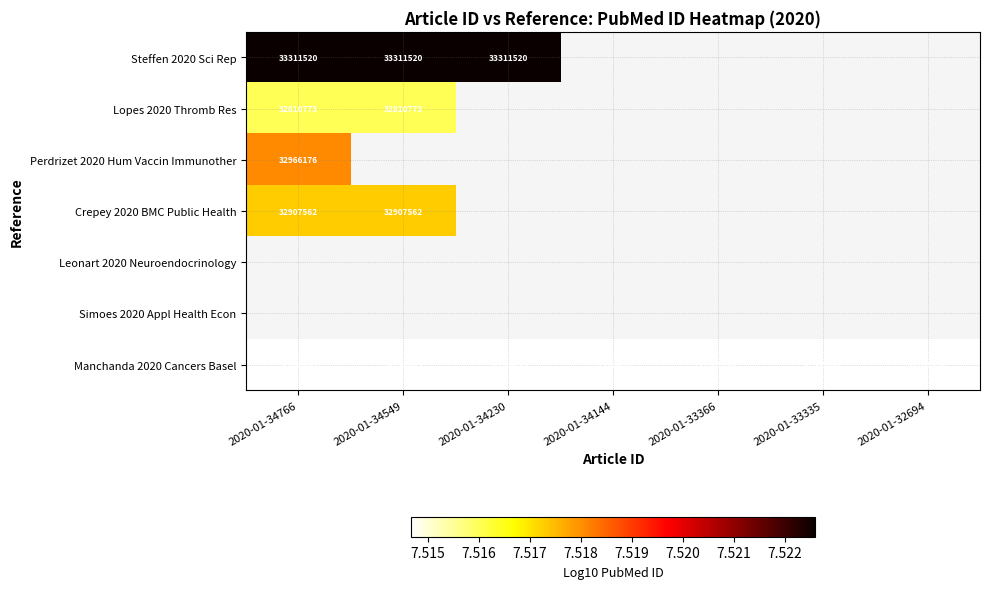

Count the number of data series in this chart.

7